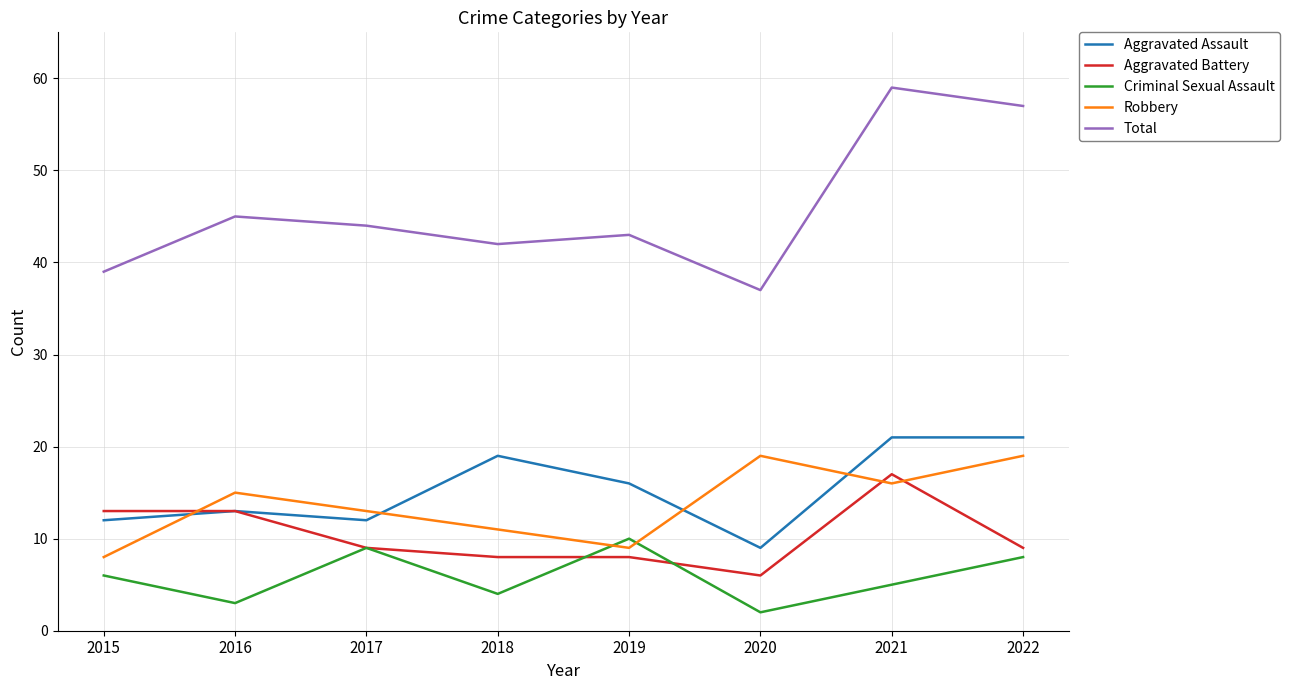

What is the smallest value displayed?

2